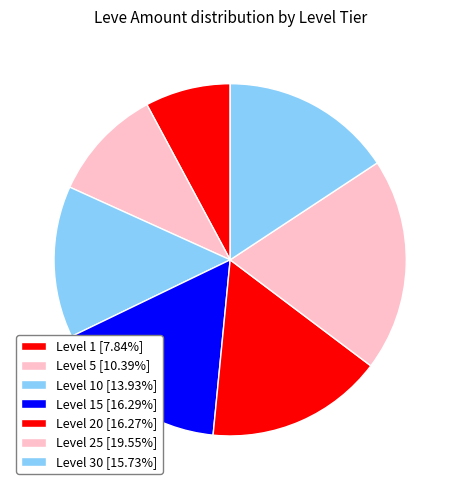

Count the number of slices in the pie.

7